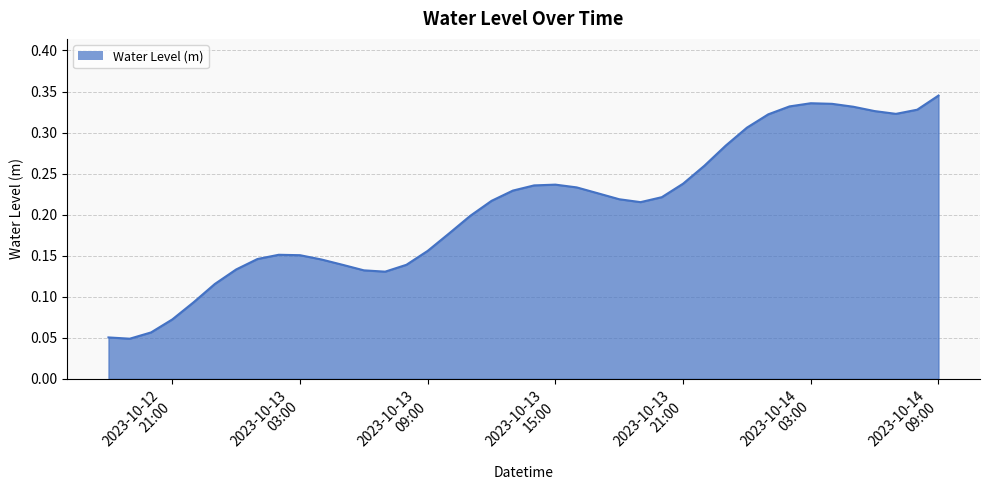

How many lines are shown in the chart?

1